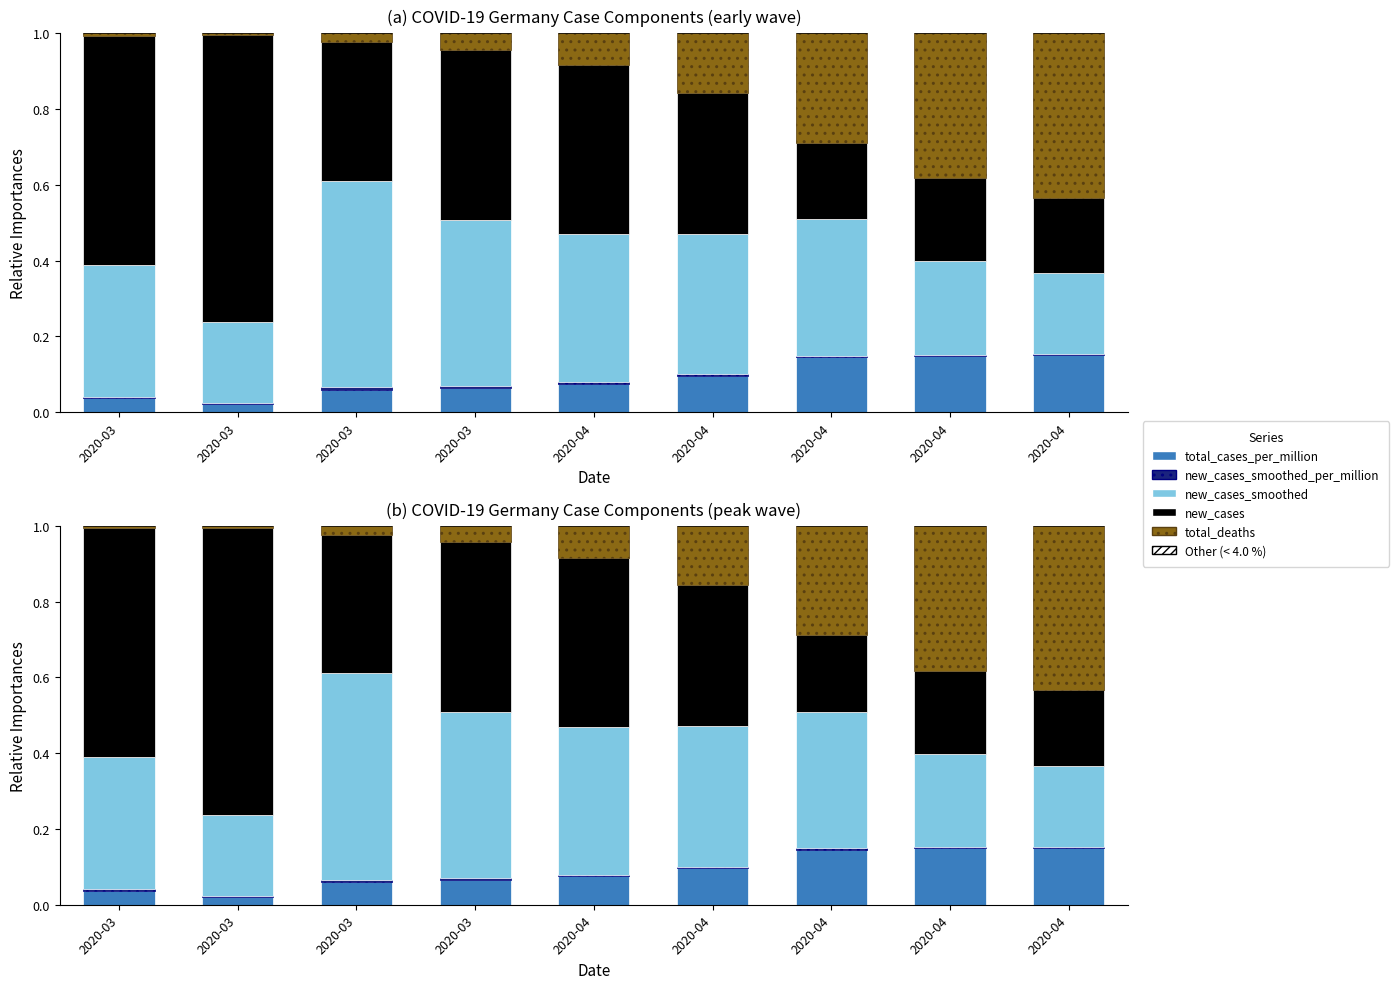

Reading left to right, list all the values displayed in this chart.

total_cases_per_million: 2020-03=0.0	2020-03=0.0	2020-03=0.1	2020-03=0.1	2020-04=0.1	2020-04=0.1	2020-04=0.1	2020-04=0.1	2020-04=0.2
new_cases_smoothed_per_million: 2020-03=0.0	2020-03=0.0	2020-03=0.0	2020-03=0.0	2020-04=0.0	2020-04=0.0	2020-04=0.0	2020-04=0.0	2020-04=0.0
new_cases_smoothed: 2020-03=0.3	2020-03=0.2	2020-03=0.5	2020-03=0.4	2020-04=0.4	2020-04=0.4	2020-04=0.4	2020-04=0.2	2020-04=0.2
new_cases: 2020-03=0.6	2020-03=0.8	2020-03=0.4	2020-03=0.4	2020-04=0.4	2020-04=0.4	2020-04=0.2	2020-04=0.2	2020-04=0.2
total_deaths: 2020-03=0.0	2020-03=0.0	2020-03=0.0	2020-03=0.0	2020-04=0.1	2020-04=0.2	2020-04=0.3	2020-04=0.4	2020-04=0.4
Other (< 4.0 %): 2020-03=0.0	2020-03=0.0	2020-03=0.0	2020-03=0.0	2020-04=0.0	2020-04=0.0	2020-04=0.0	2020-04=0.0	2020-04=0.0